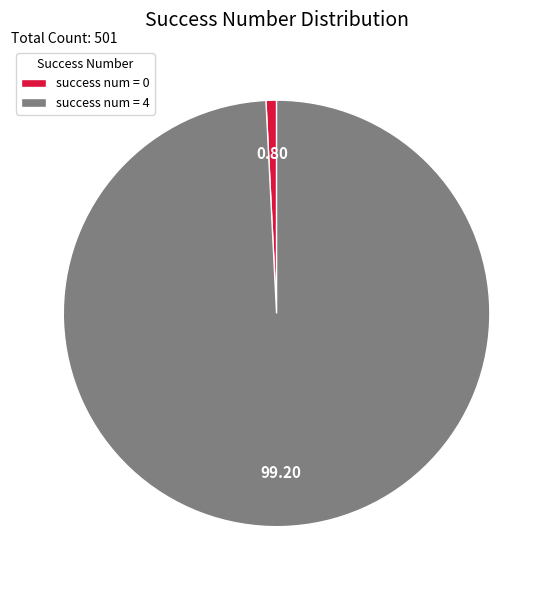

Does any single category account for the majority?

Yes